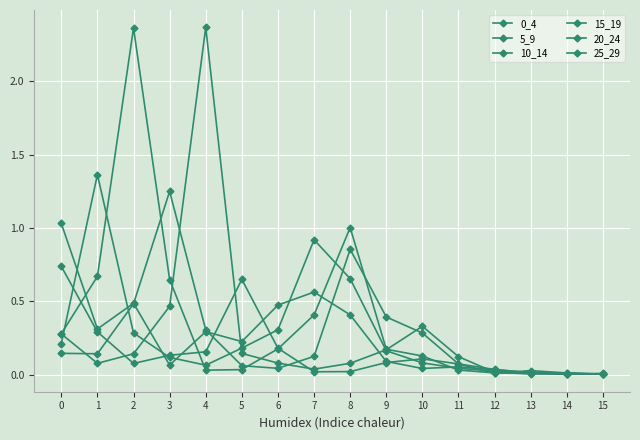

In 5_9, how many points are higher than both neighbors (excluding endpoints)?

2